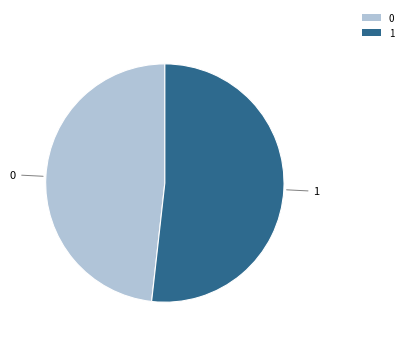

What is the ratio of the value at 0 to the value at 1?

0.9